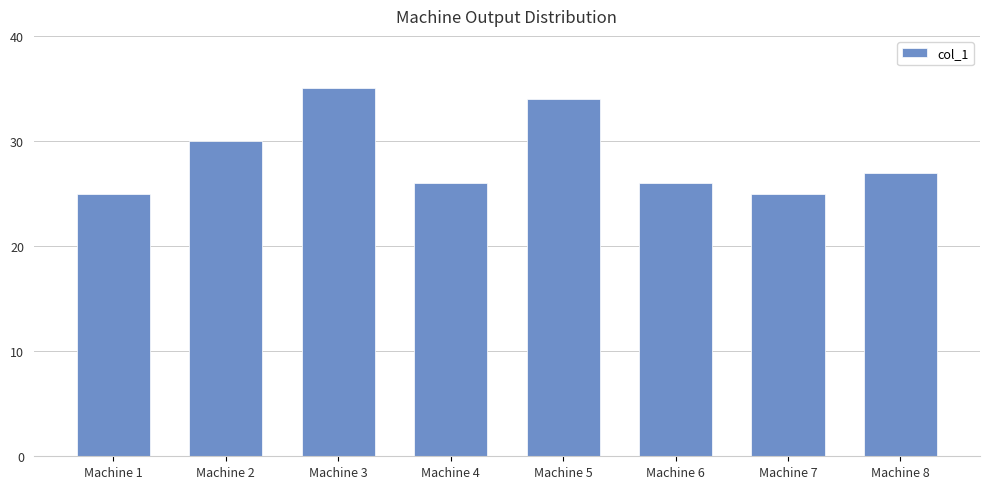

True or false: the data shows 15 at Machine 4.

False